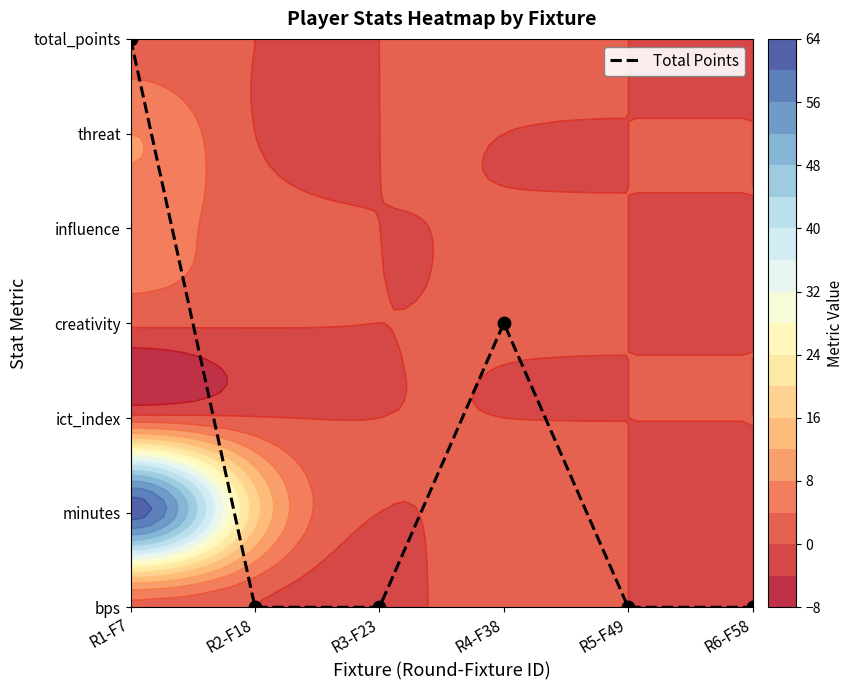

Is it true that the value at R5-F49 is -3?

False